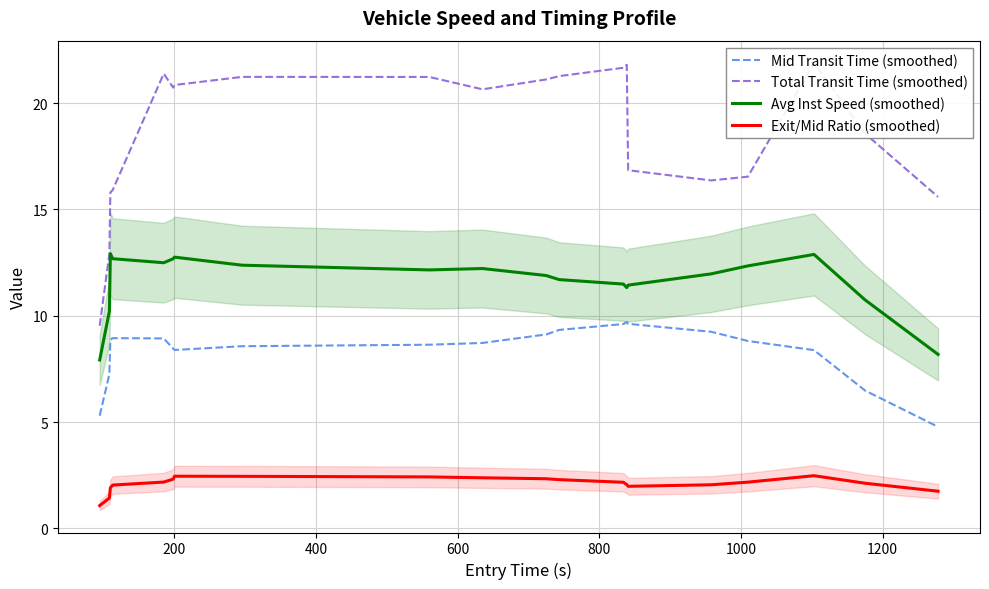

What is the maximum value for Mid Transit Time (smoothed)?

9.7